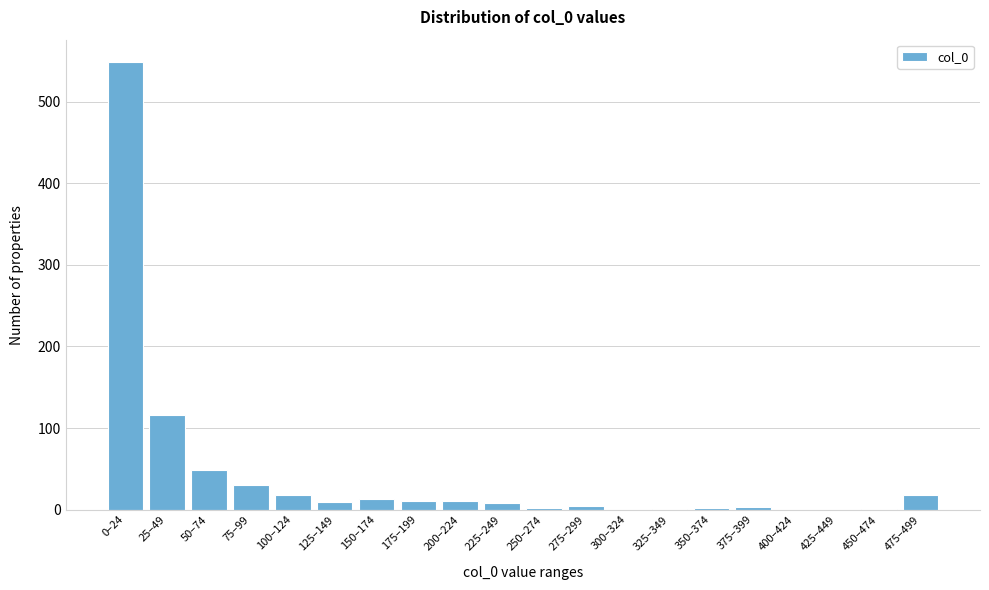

Which category has the highest value across all series?

0–24